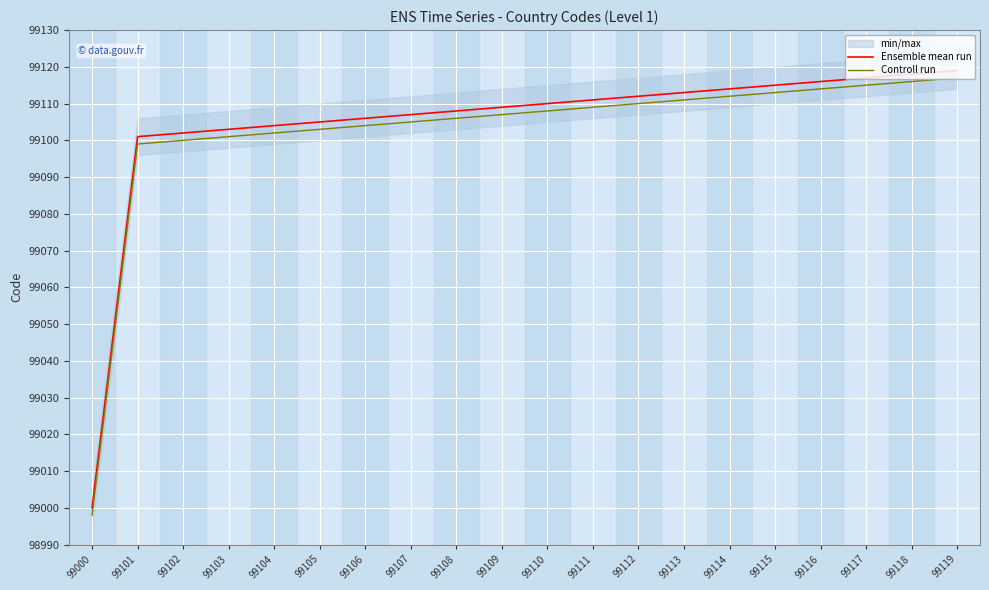

Reading left to right, extract all data points from this chart.

Ensemble mean run: 99000=99000	99101=99101	99102=99102	99103=99103	99104=99104	99105=99105	99106=99106	99107=99107	99108=99108	99109=99109	99110=99110	99111=99111	99112=99112	99113=99113	99114=99114	99115=99115	99116=99116	99117=99117	99118=99118	99119=99119
Controll run: 99000=98998	99101=99099	99102=99100	99103=99101	99104=99102	99105=99103	99106=99104	99107=99105	99108=99106	99109=99107	99110=99108	99111=99109	99112=99110	99113=99111	99114=99112	99115=99113	99116=99114	99117=99115	99118=99116	99119=99117